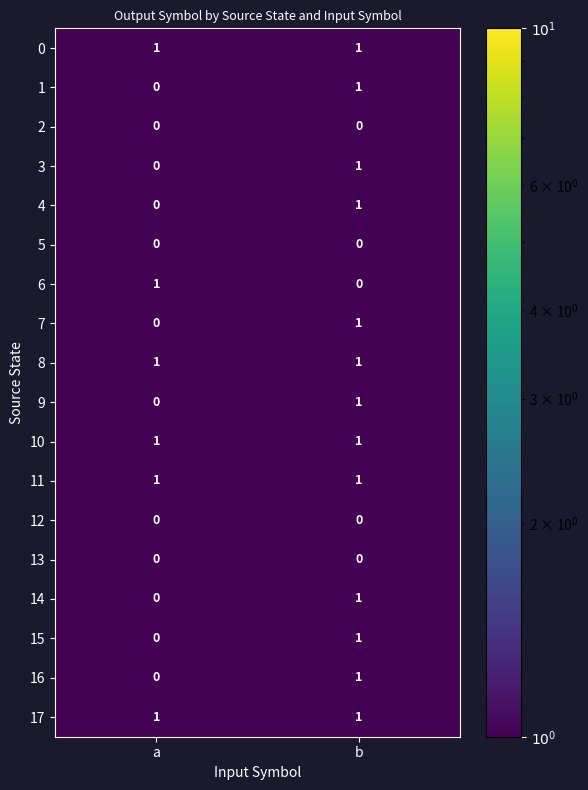

The 6 series shows 1 at a. True or false?

True